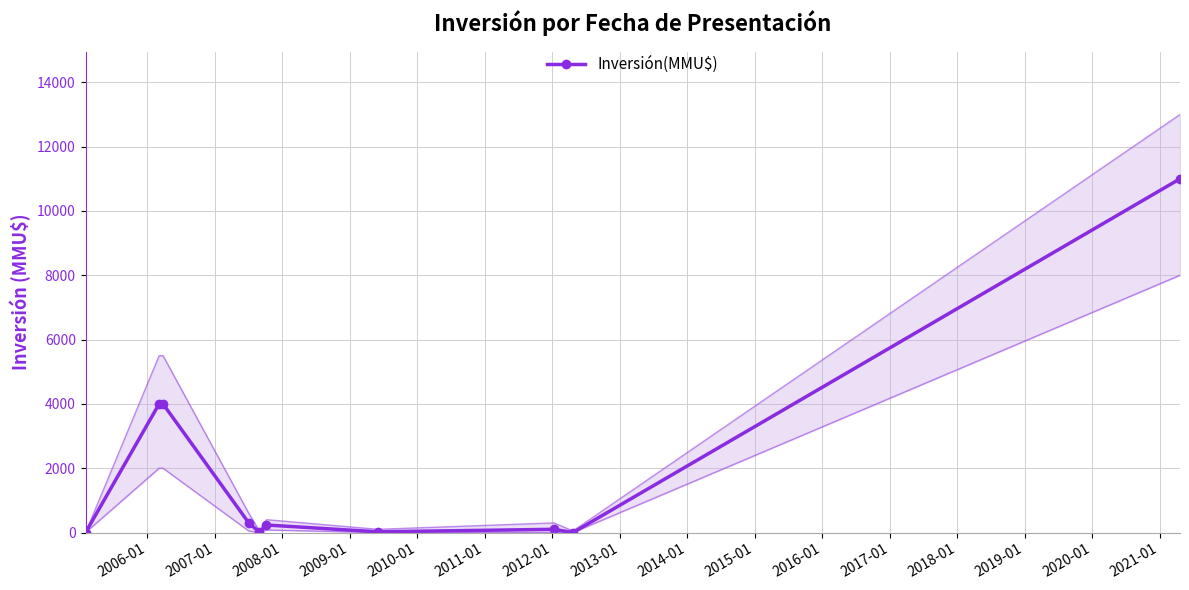

What is the difference between the values at 2013-01 and 2008-01?

300